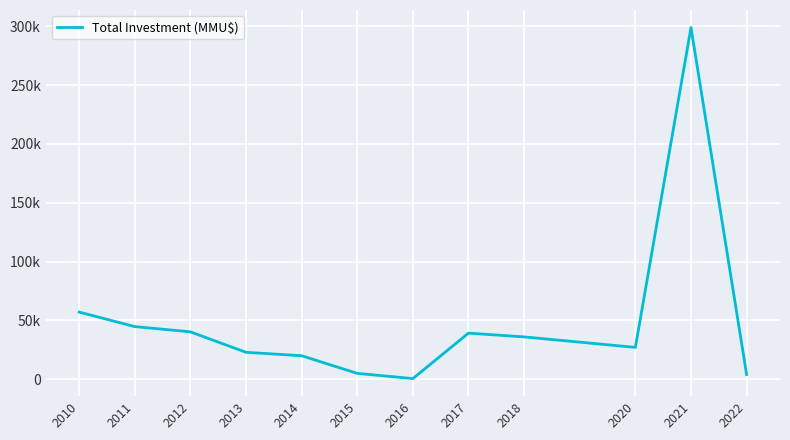

Between 2017 and 2014, which is larger?

2017